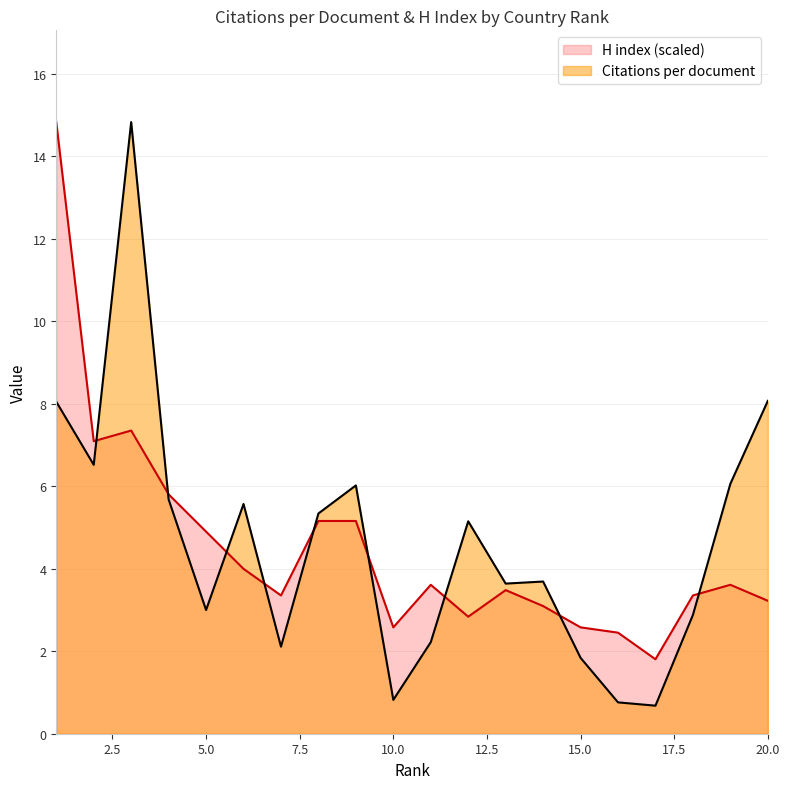

The Citations per document series shows 0.9 at 18. True or false?

False